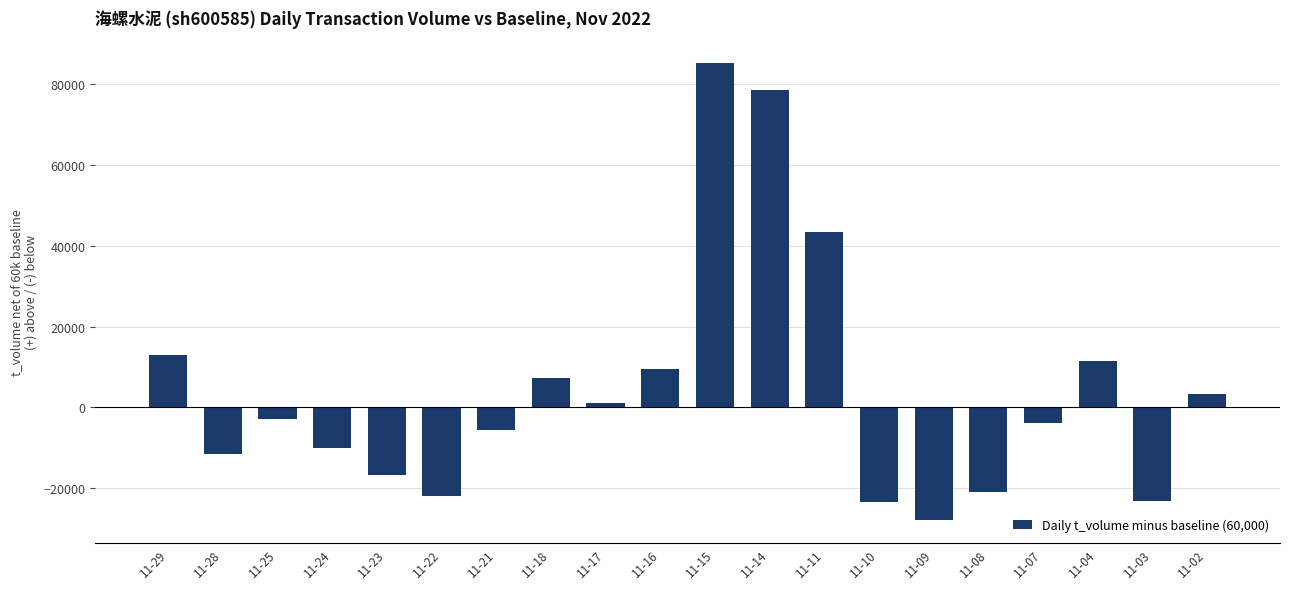

How many values are below zero?

11